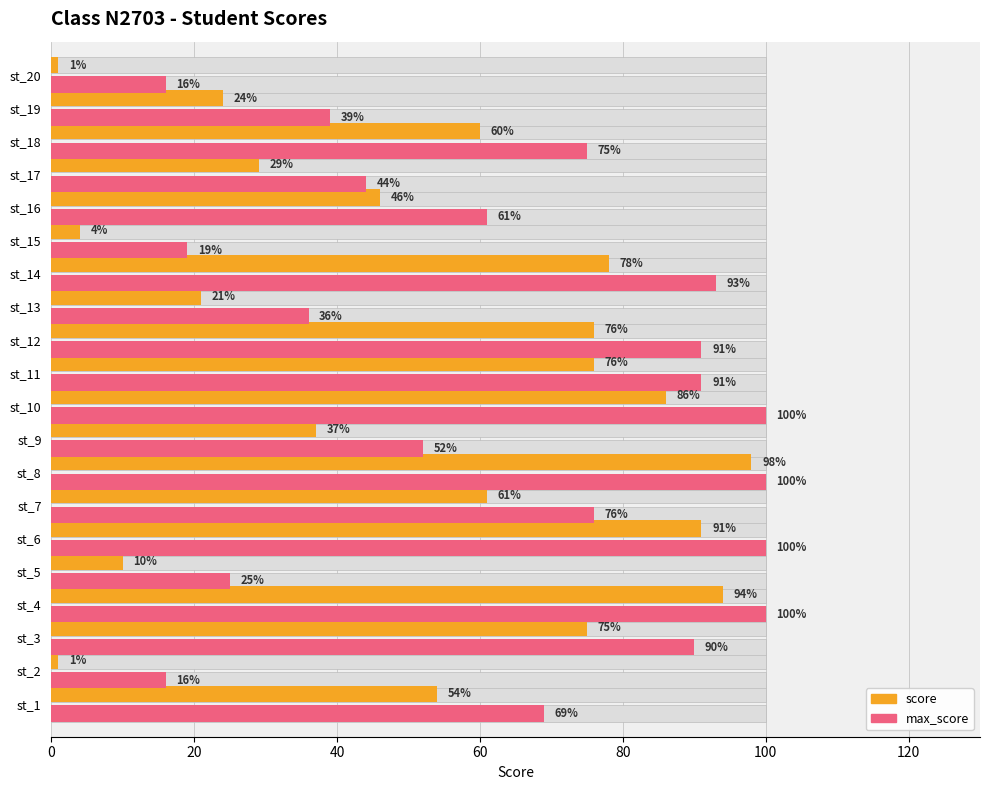

What position from the right is 80?

16